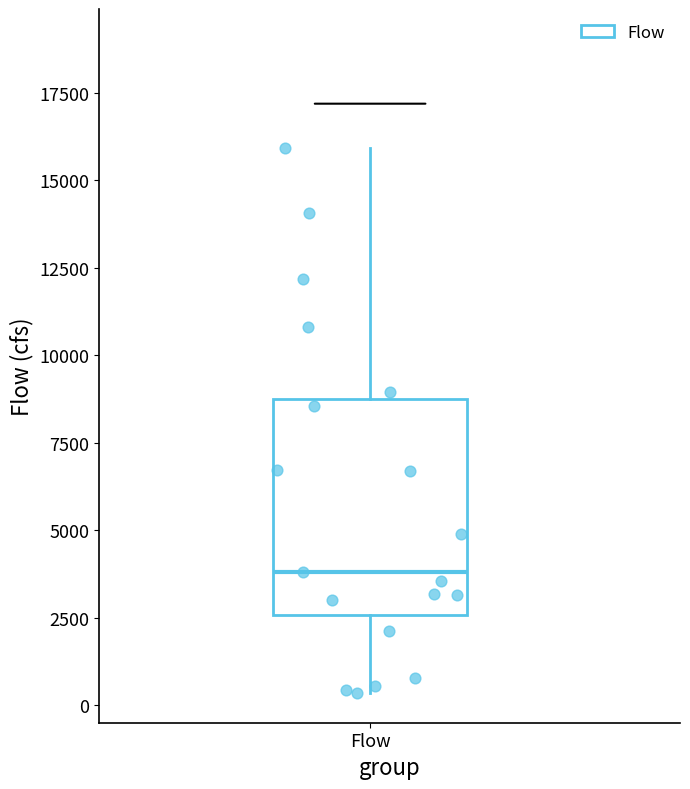

Where does the median line of the box for Flow sit on the y-axis? The values are not printed on the chart, so give them approximately, as read against the axis.

4000